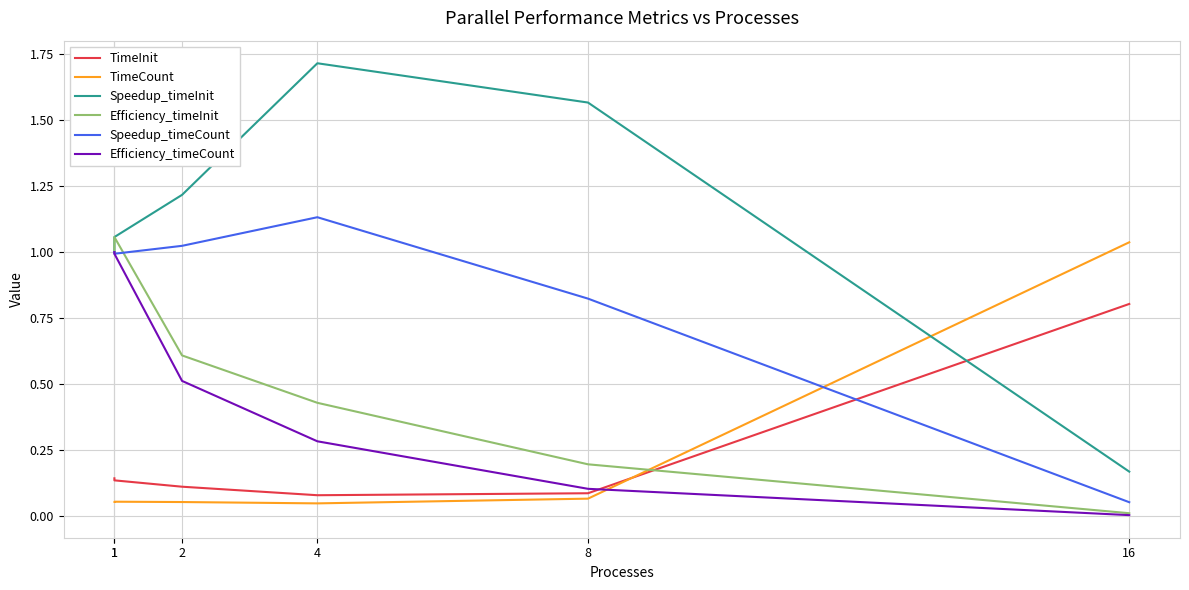

What is the difference between the maximum and minimum values in the Efficiency_timeCount series?

1.0